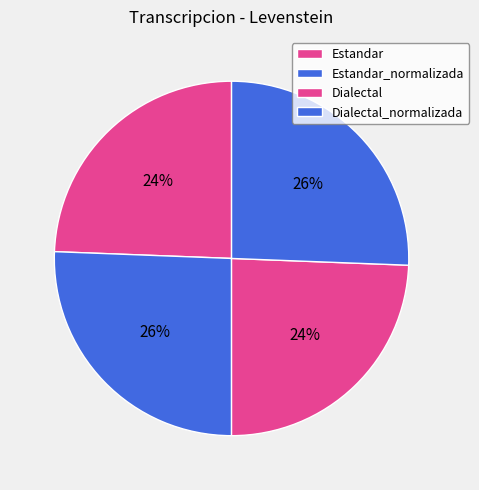

To the nearest percent, what percentage of the pie is Estandar?

24%